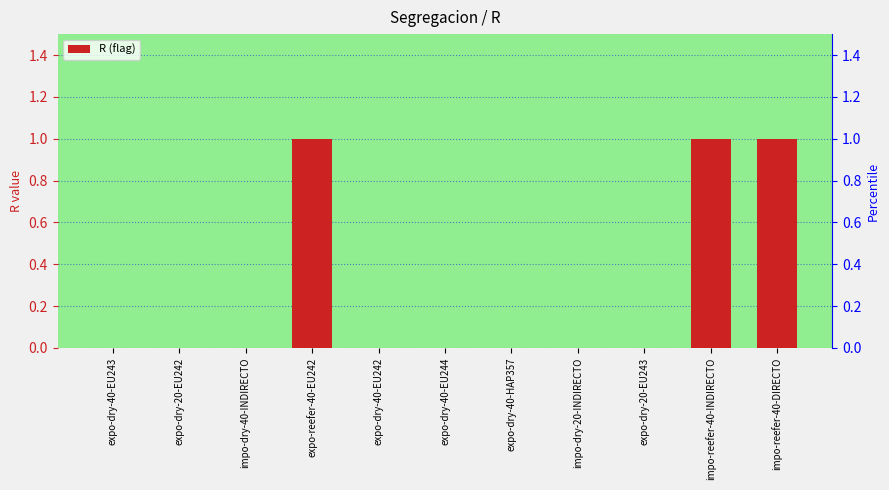

What is the difference between the maximum and minimum values?

1